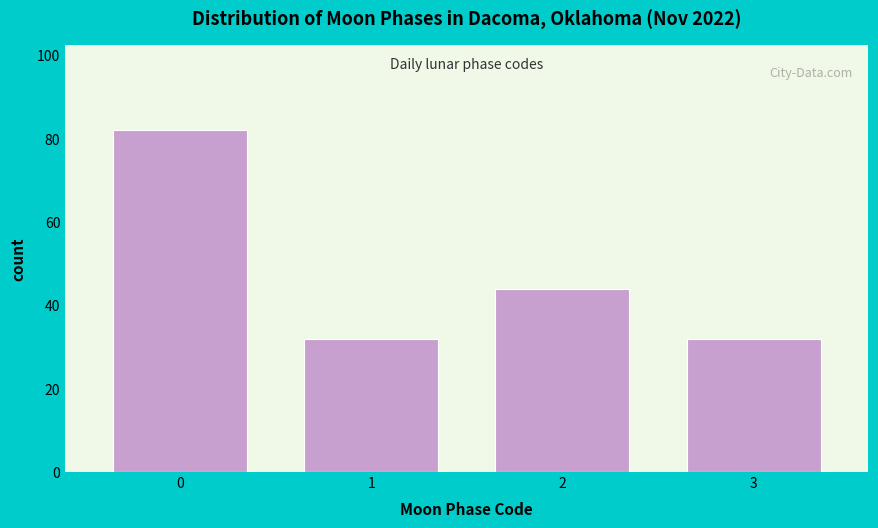

Over which range of the x-axis is the bar tallest?

-0.5 to 0.5